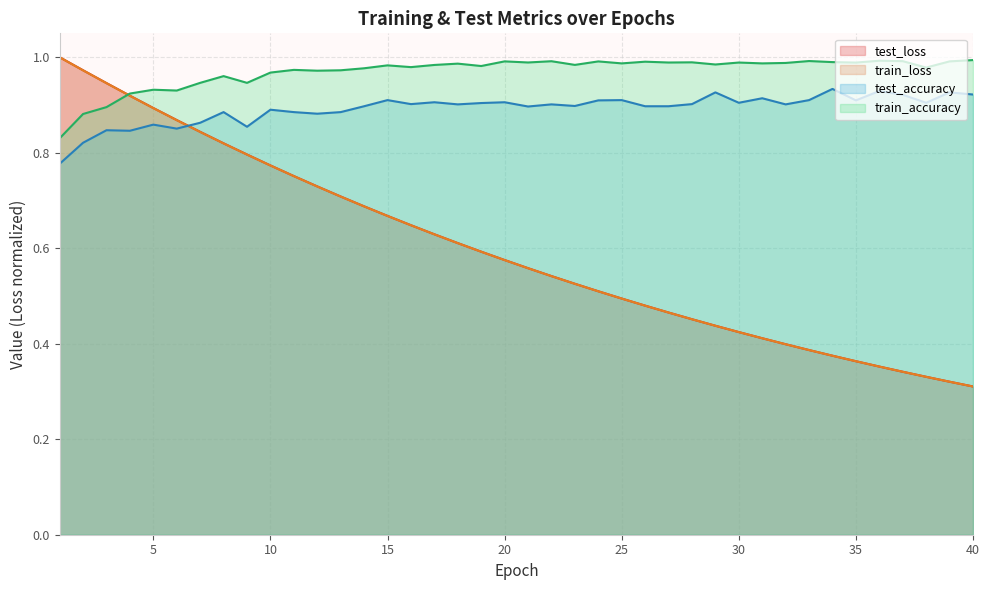

Reading left to right, list all the values displayed in this chart.

test_loss: 1.0	1.0	0.9	0.9	0.9	0.9	0.8	0.8	0.8	0.8	0.8	0.7	0.7	0.7	0.7	0.6	0.6	0.6	0.6	0.6	0.6	0.5	0.5	0.5	0.5	0.5	0.5	0.5	0.4	0.4	0.4	0.4	0.4	0.4	0.4	0.4	0.3	0.3	0.3	0.3
train_loss: 1.0	1.0	0.9	0.9	0.9	0.9	0.8	0.8	0.8	0.8	0.8	0.7	0.7	0.7	0.7	0.6	0.6	0.6	0.6	0.6	0.6	0.5	0.5	0.5	0.5	0.5	0.5	0.5	0.4	0.4	0.4	0.4	0.4	0.4	0.4	0.4	0.3	0.3	0.3	0.3
test_accuracy: 0.8	0.8	0.8	0.8	0.9	0.9	0.9	0.9	0.9	0.9	0.9	0.9	0.9	0.9	0.9	0.9	0.9	0.9	0.9	0.9	0.9	0.9	0.9	0.9	0.9	0.9	0.9	0.9	0.9	0.9	0.9	0.9	0.9	0.9	0.9	0.9	0.9	0.9	0.9	0.9
train_accuracy: 0.8	0.9	0.9	0.9	0.9	0.9	0.9	1.0	0.9	1.0	1.0	1.0	1.0	1.0	1.0	1.0	1.0	1.0	1.0	1.0	1.0	1.0	1.0	1.0	1.0	1.0	1.0	1.0	1.0	1.0	1.0	1.0	1.0	1.0	1.0	1.0	1.0	1.0	1.0	1.0